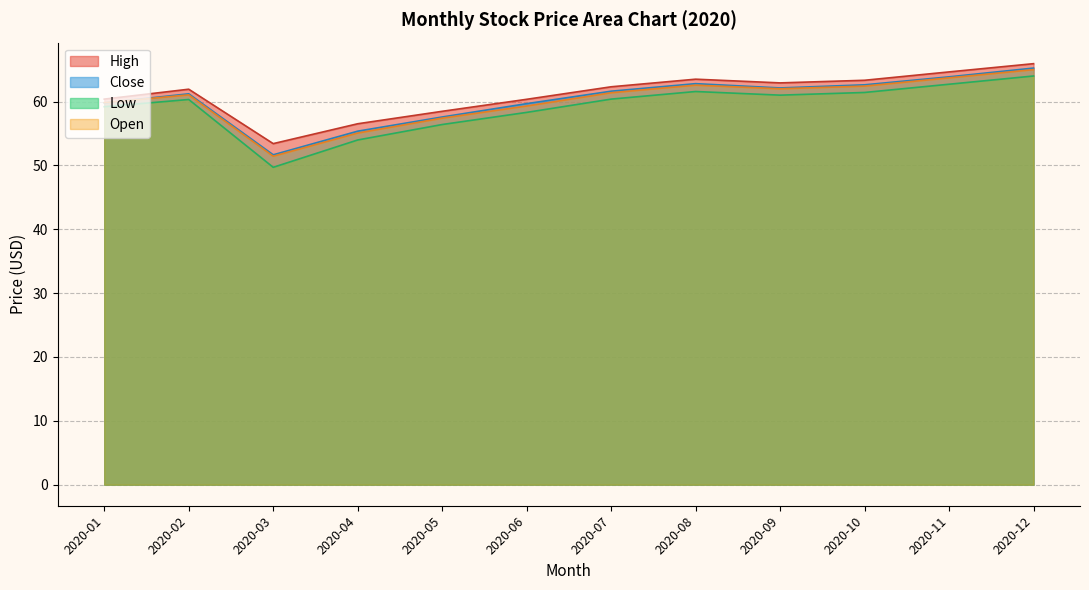

What value does the data have at 2020-07?

61.4